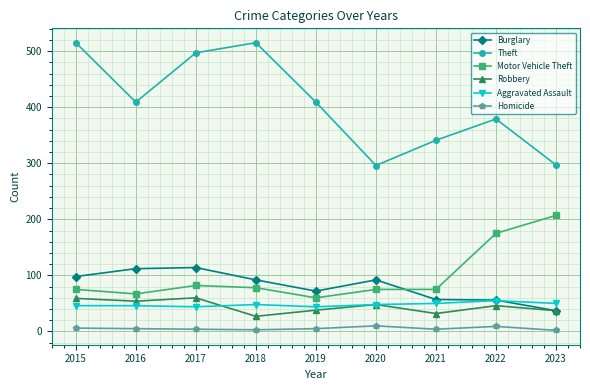

The value of Motor Vehicle Theft at 2017 is 140. True or false?

False